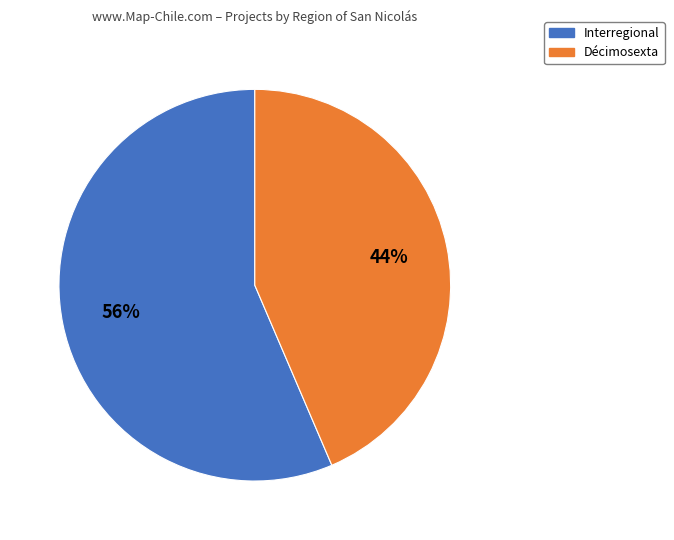

How many slices are in this pie chart?

2